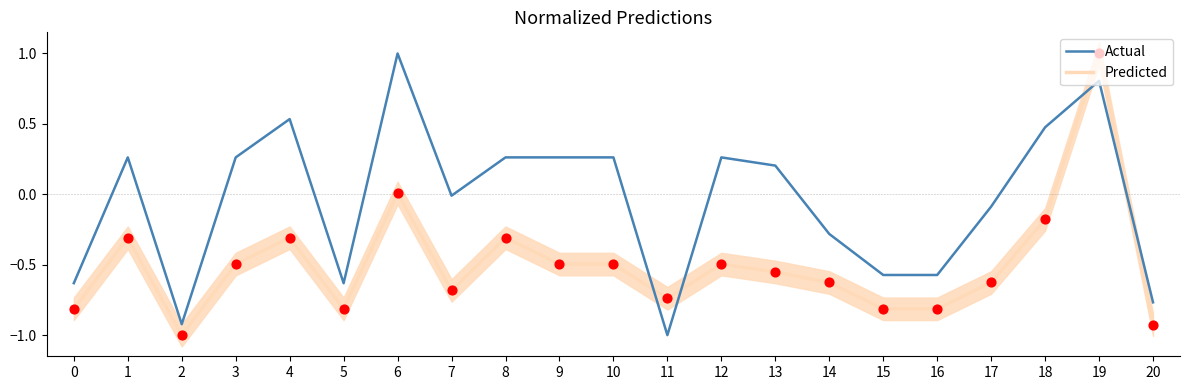

Which series has the widest spread of Y values?

Actual